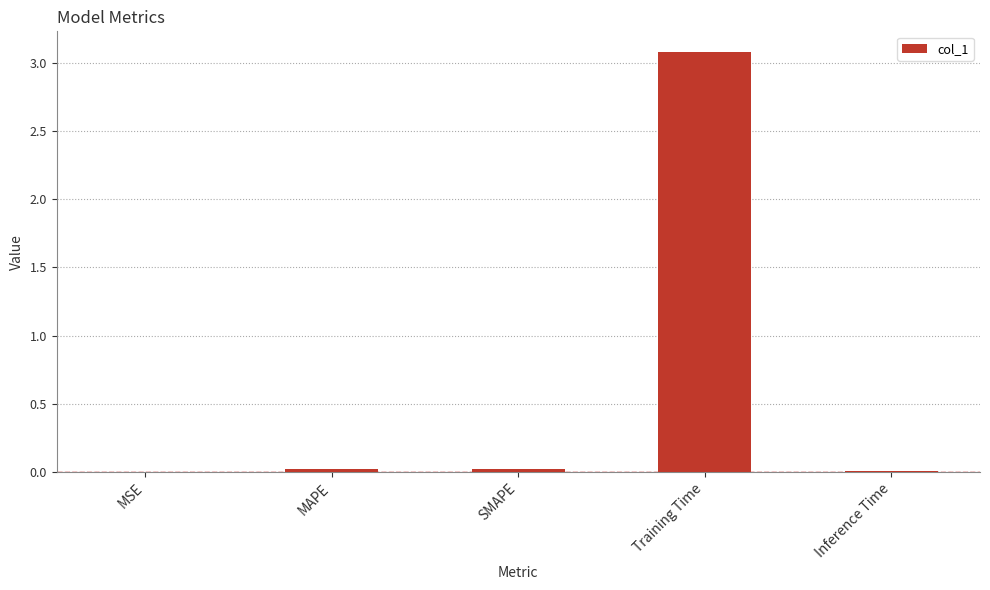

True or false: the data shows 0.0 at SMAPE.

True